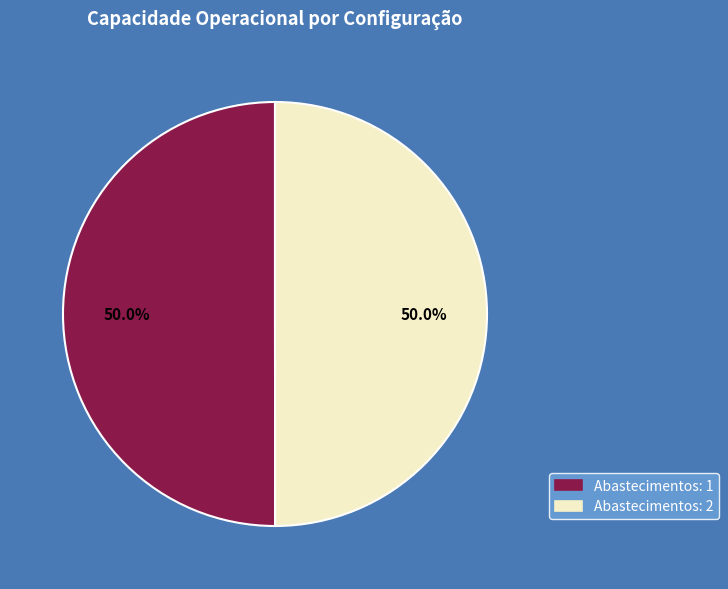

What is the total percentage of Abastecimentos: 2 and Abastecimentos: 1?

100.0%